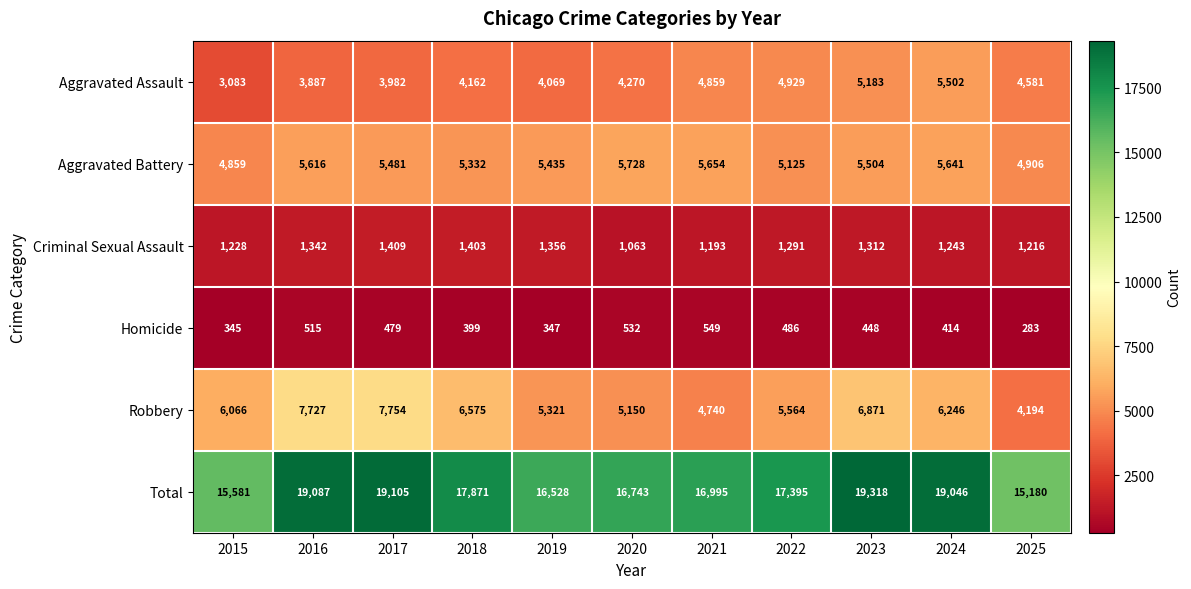

How many data points does each series have?

11